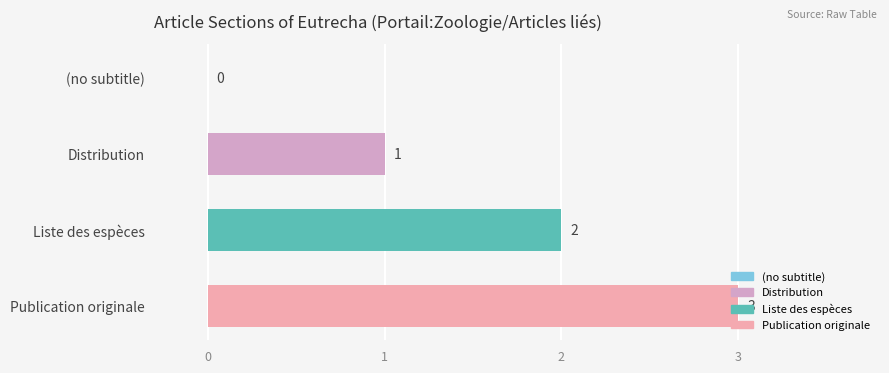

Which category has the highest value across all series?

Publication originale